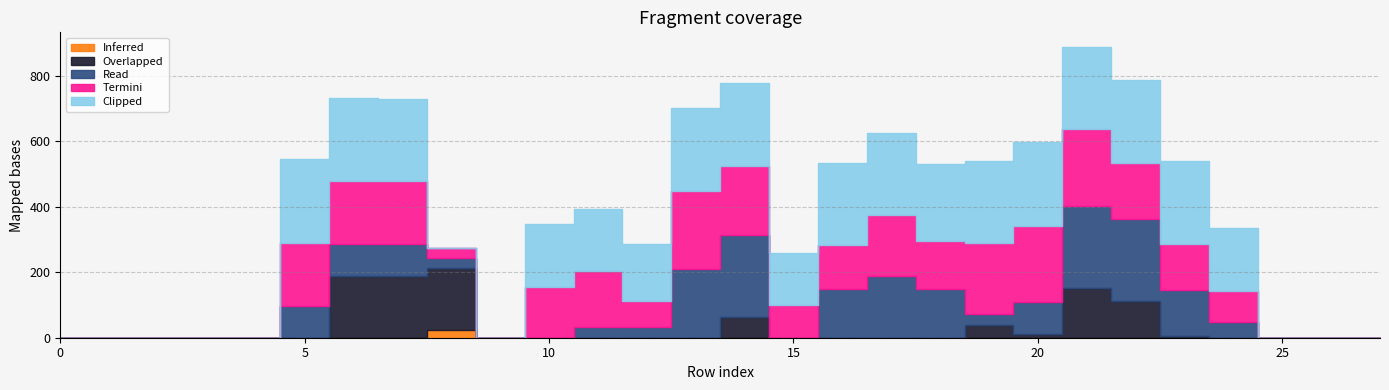

Is it true that Overlapped equals 109 at 25?

False